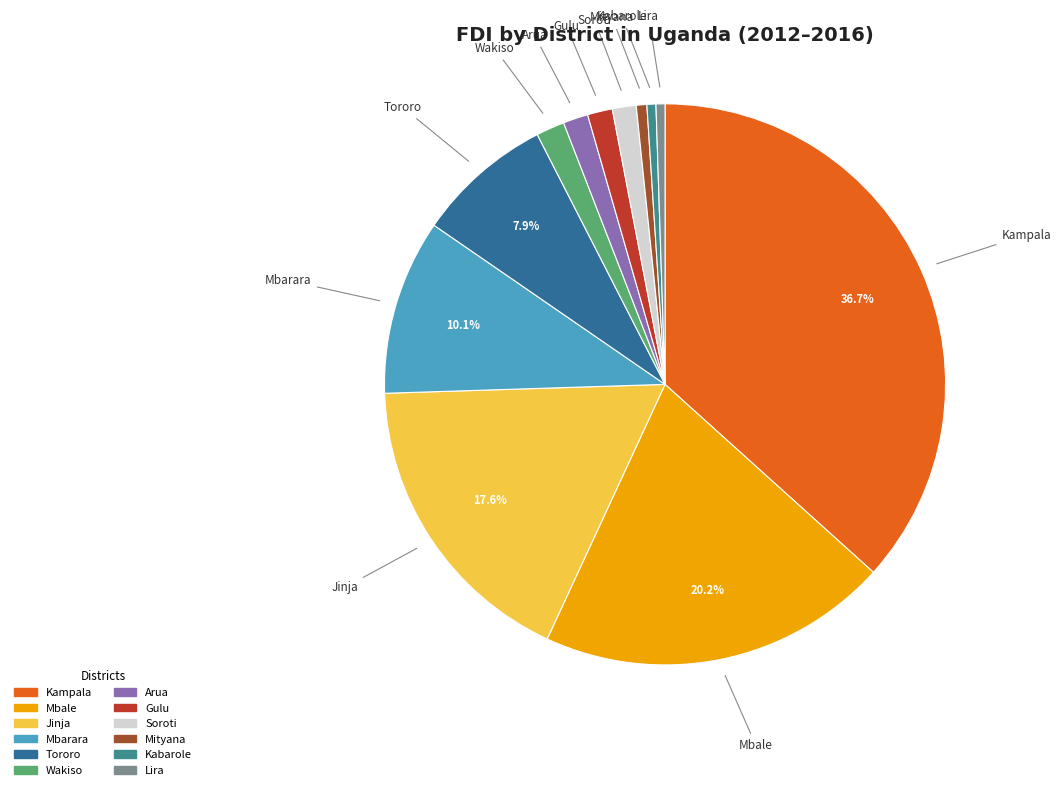

To the nearest percent, what is the average slice percentage?

8%